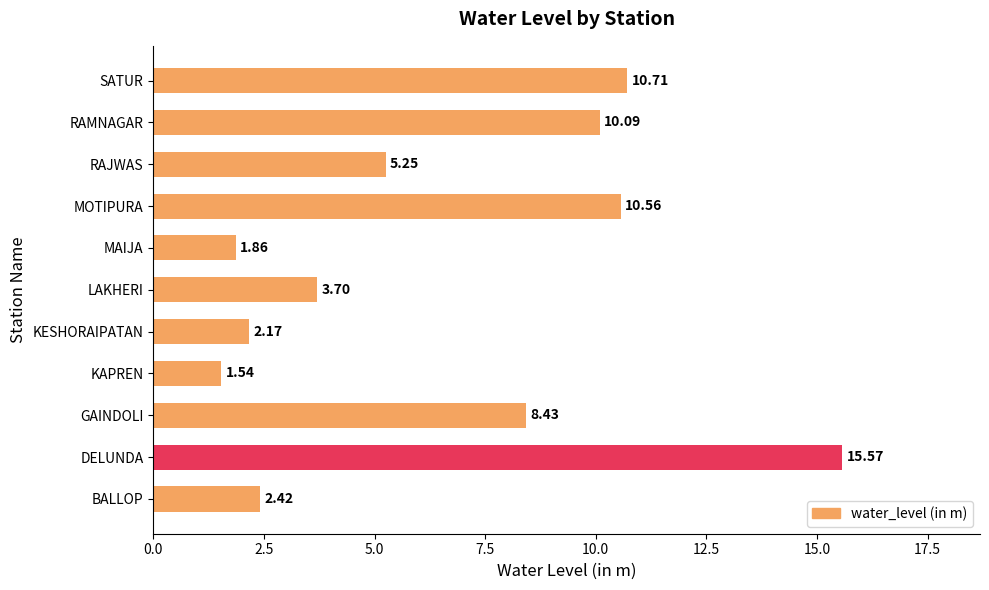

What is the ratio of the value at LAKHERI to the value at MAIJA?

2.0